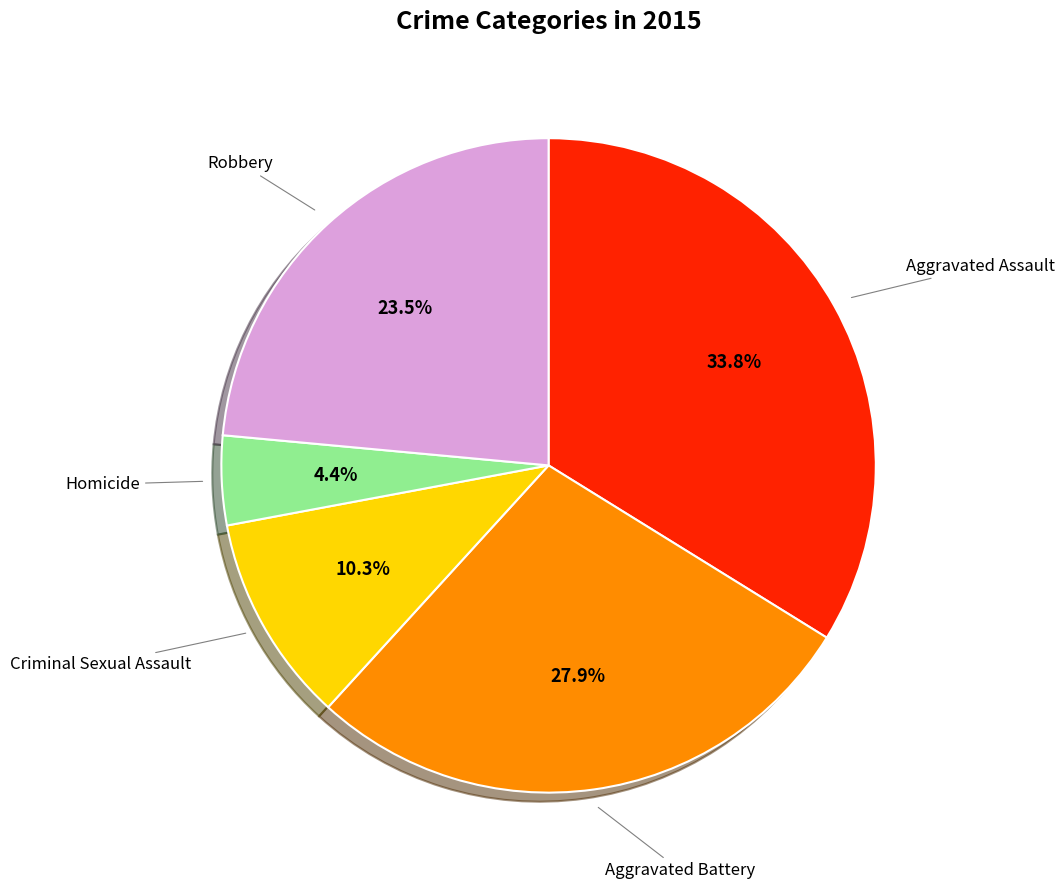

Is there any slice that represents more than half of the pie?

No